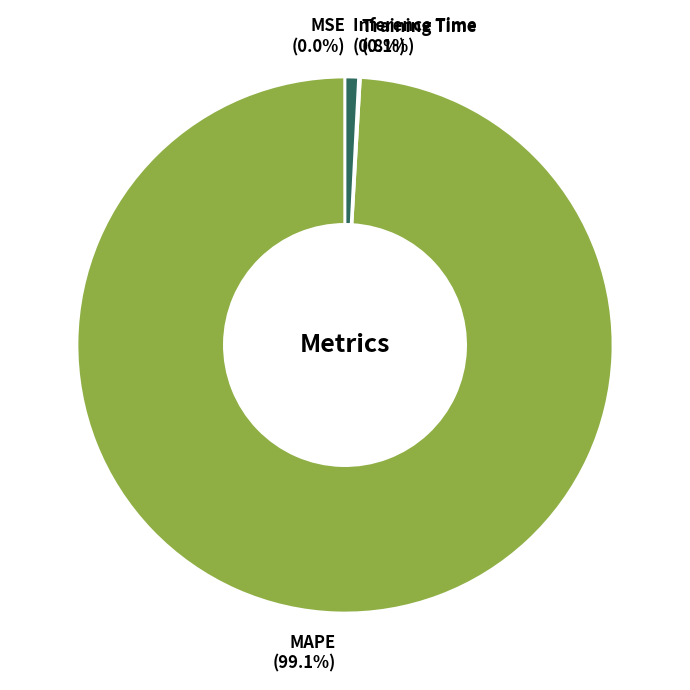

Is there a majority slice in this chart?

Yes